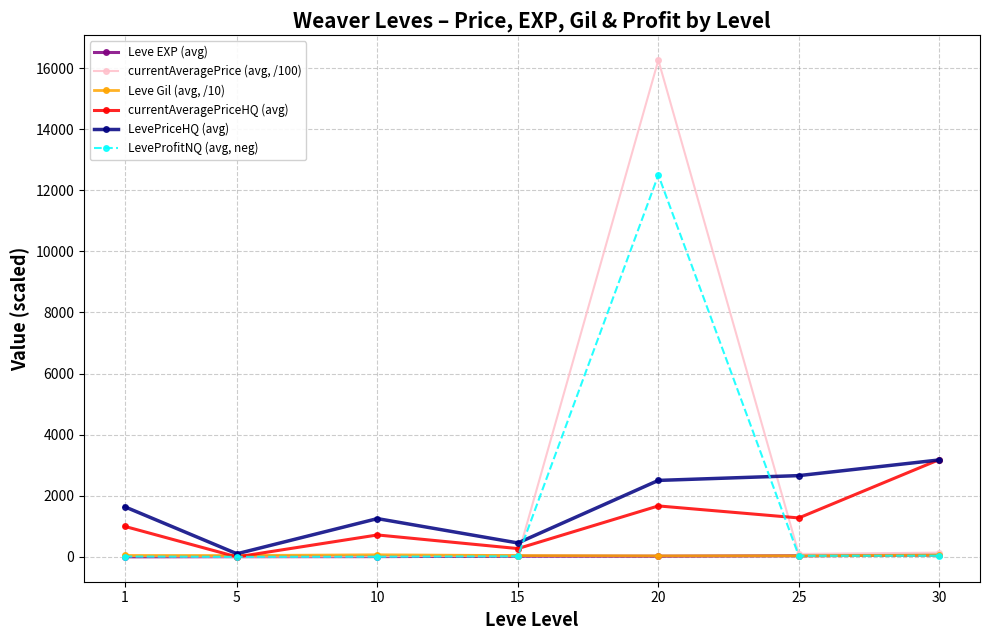

The value of LevePriceHQ (avg) at 30 is 5051.7. True or false?

False